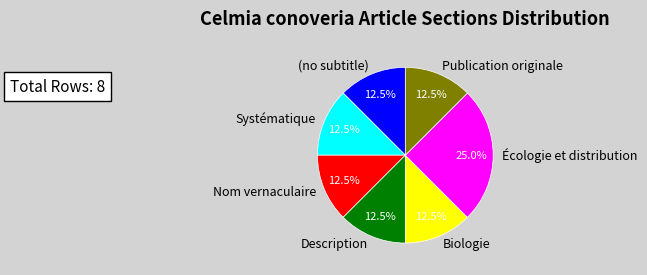

What is the ratio of the value at Biologie to the value at Description?

1.0